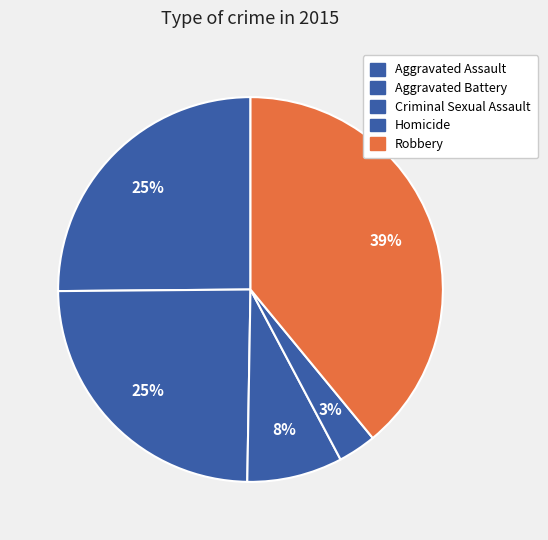

Count the number of slices in the pie.

5